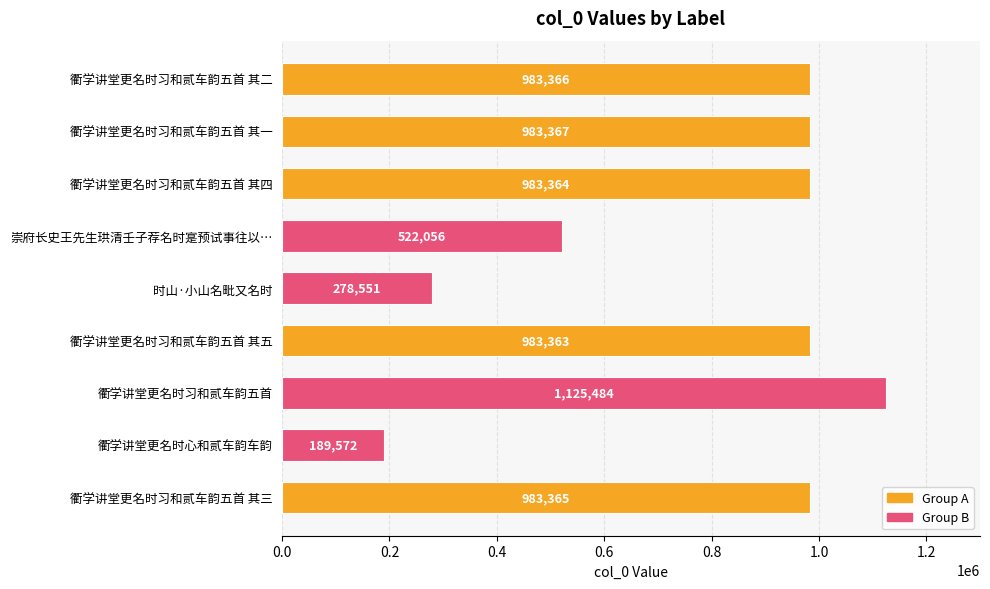

Is it true that the value at 衢学讲堂更名时心和贰车韵车韵 is 81239?

False